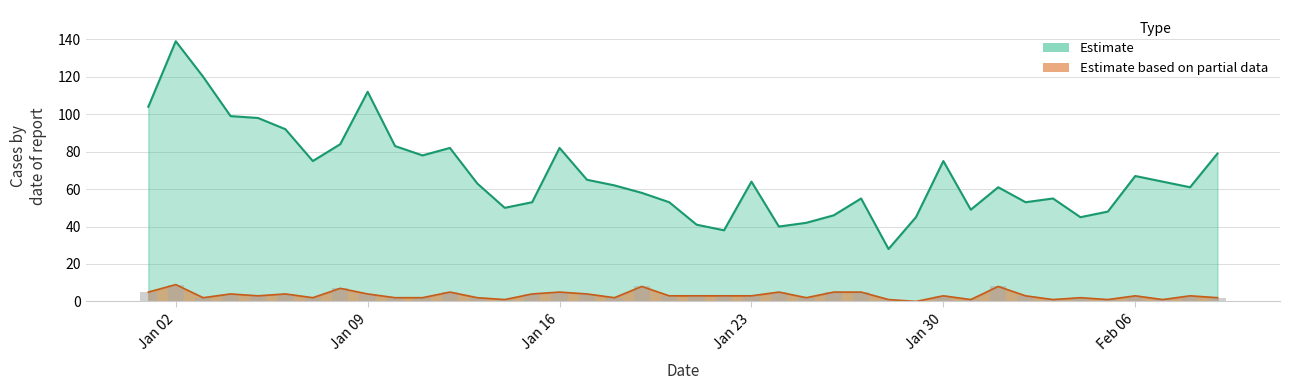

What is the average value of the Estimate based on partial data series?

3